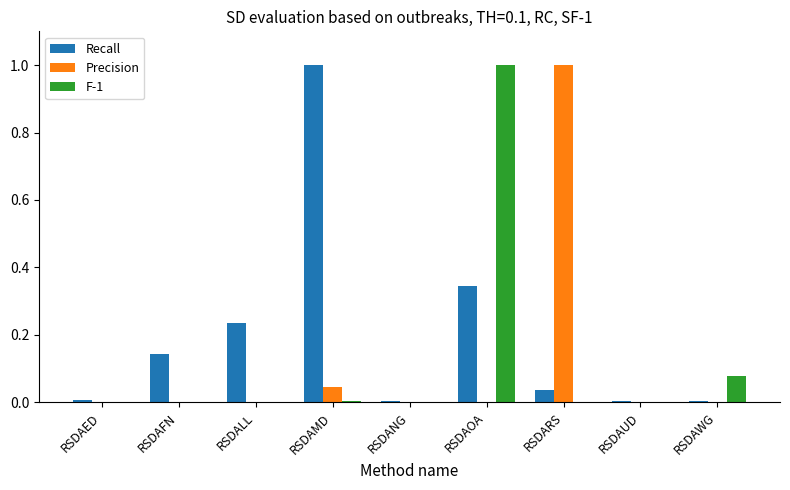

Is it true that Recall equals 1.8 at RSDAMD?

False